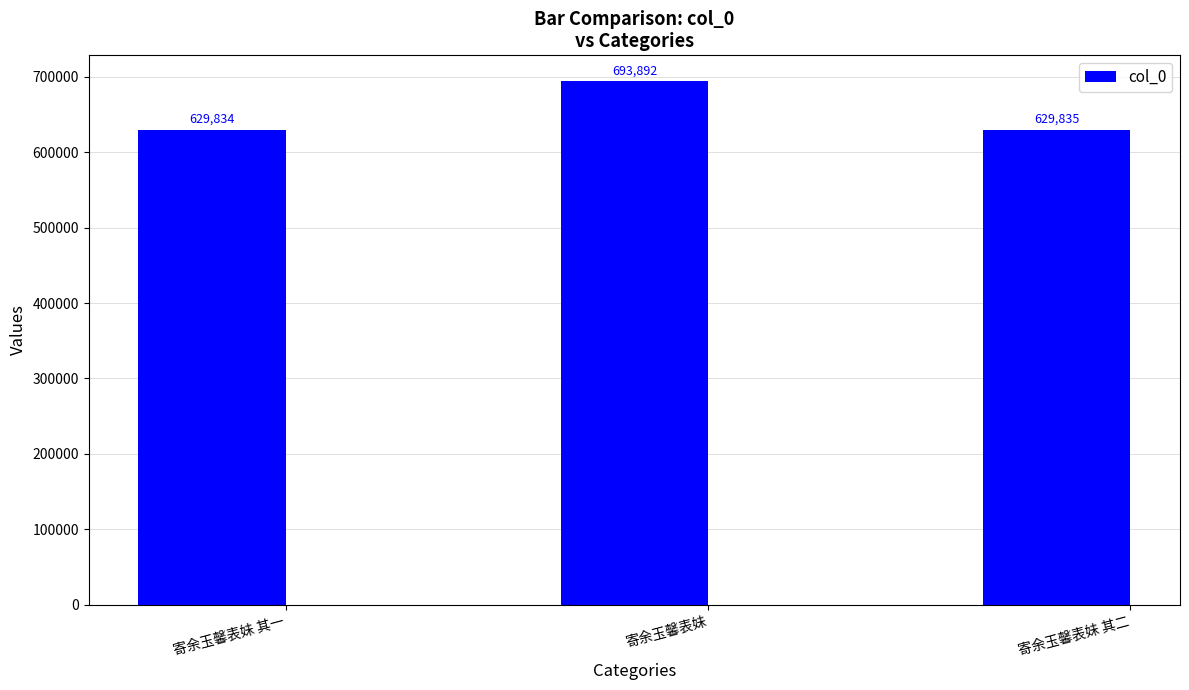

Reading left to right, list all the values displayed in this chart.

629834	693892	629835